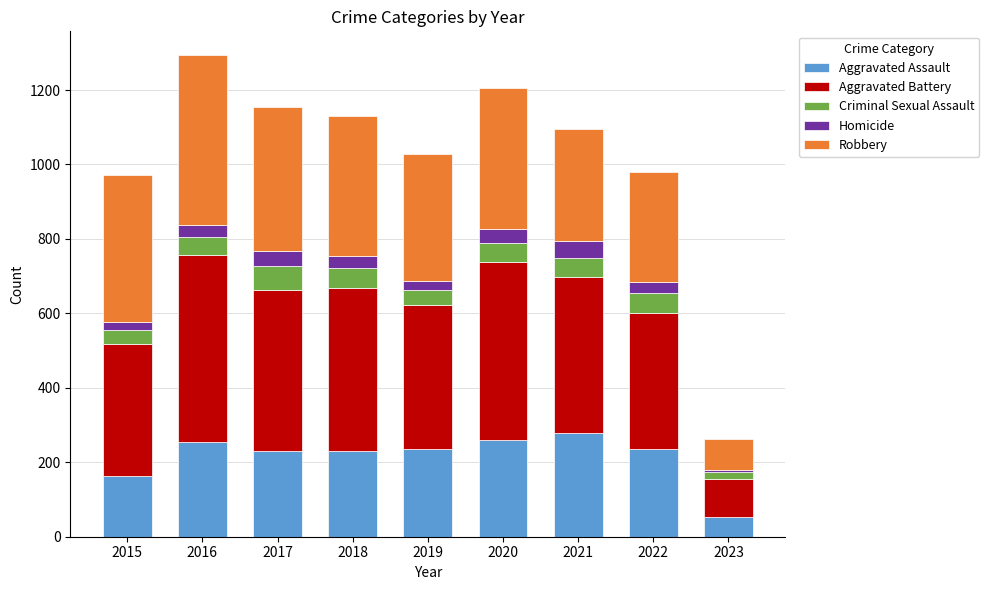

Are the bars grouped side by side (vs. stacked)?

No